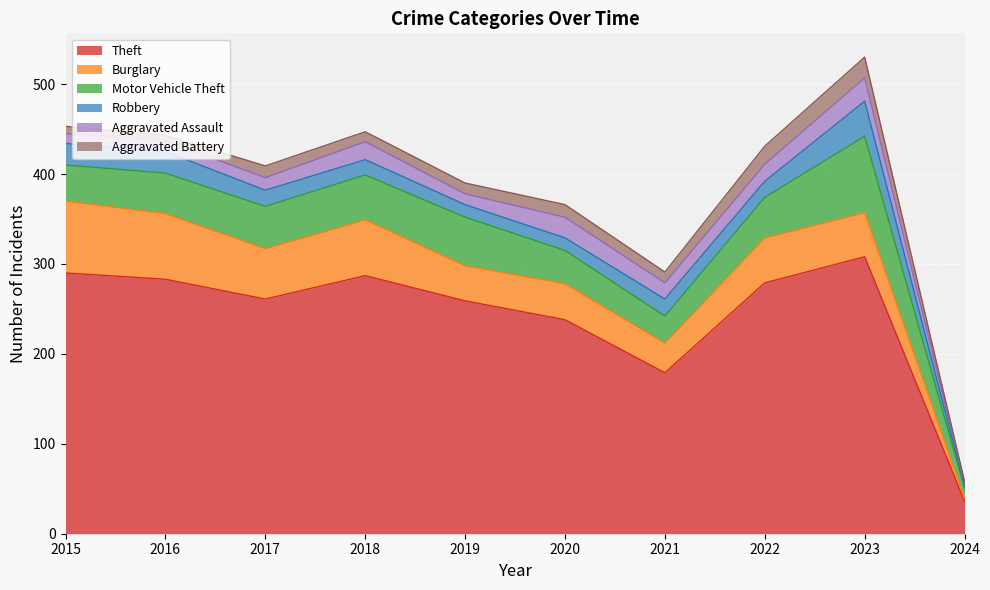

What is the average value of the Theft series?

242